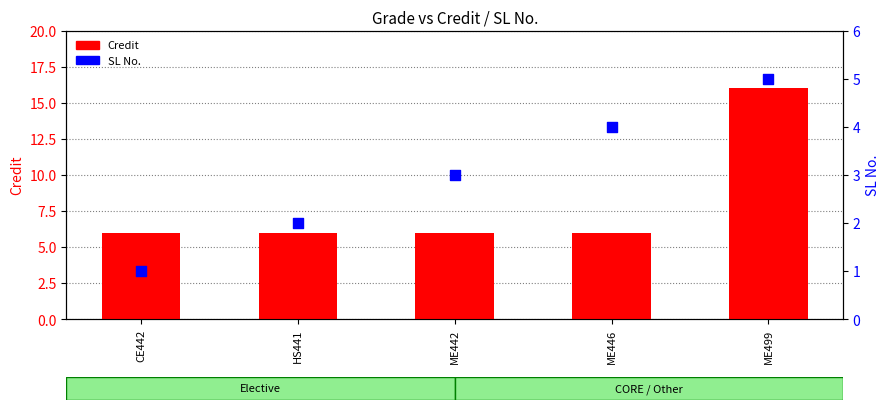

What are all the series names shown in the legend?

Credit, SL No.